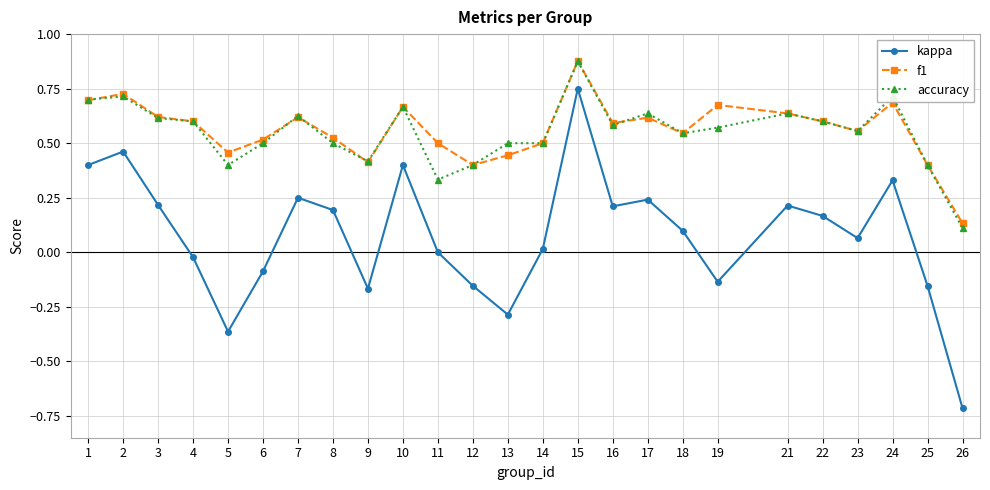

True or false: accuracy has a value of 0.4 at 9.

True